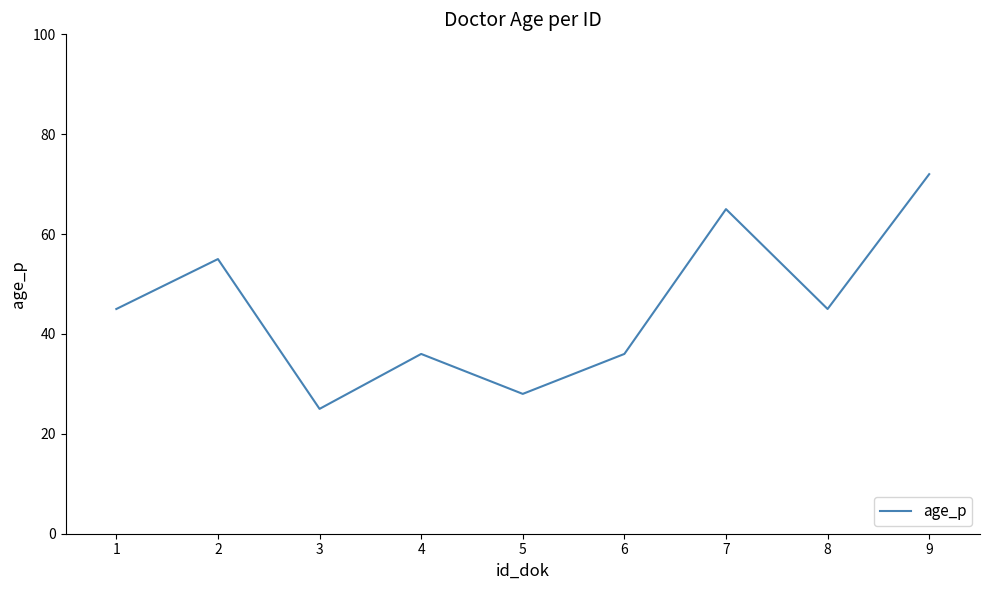

What is the minimum value shown in the chart?

25